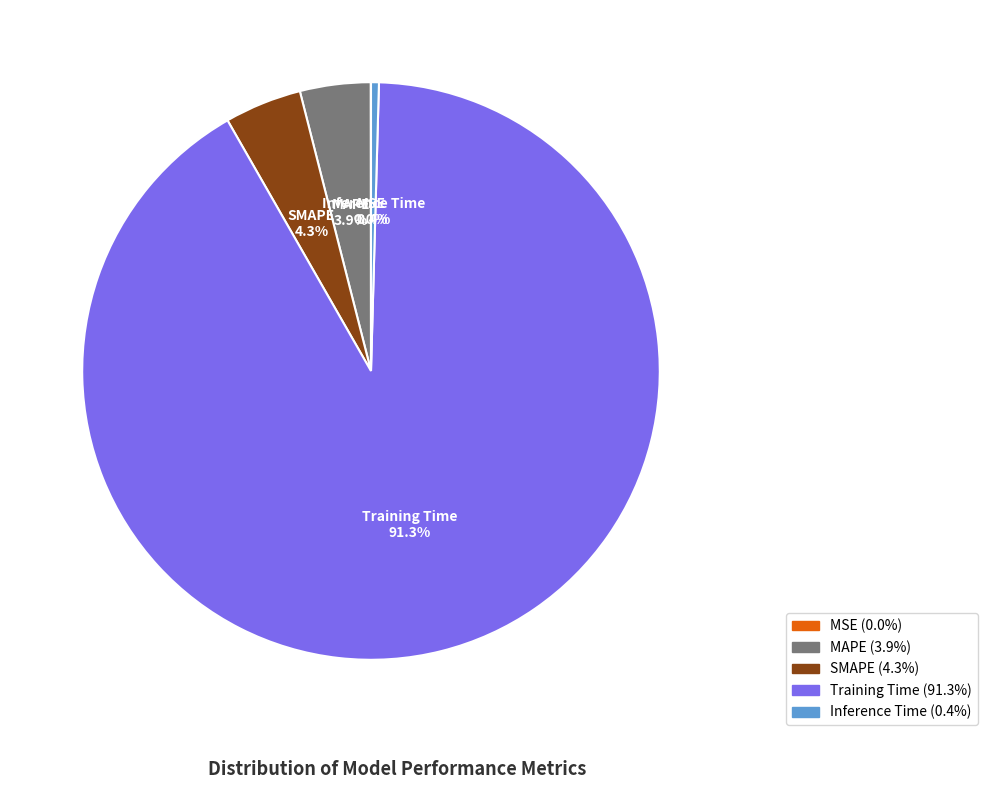

To the nearest percent, what is the difference between the SMAPE and Training Time slice percentages?

87%